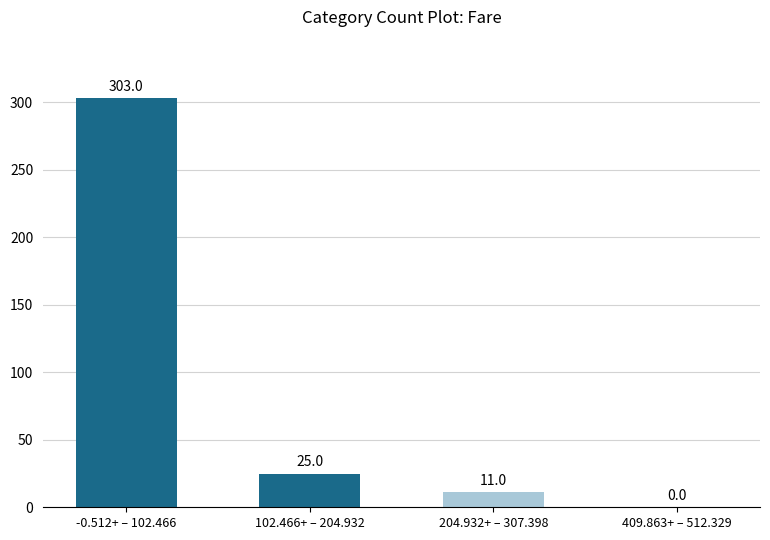

Is it true that the value at -0.512+ – 102.466 is 303?

True